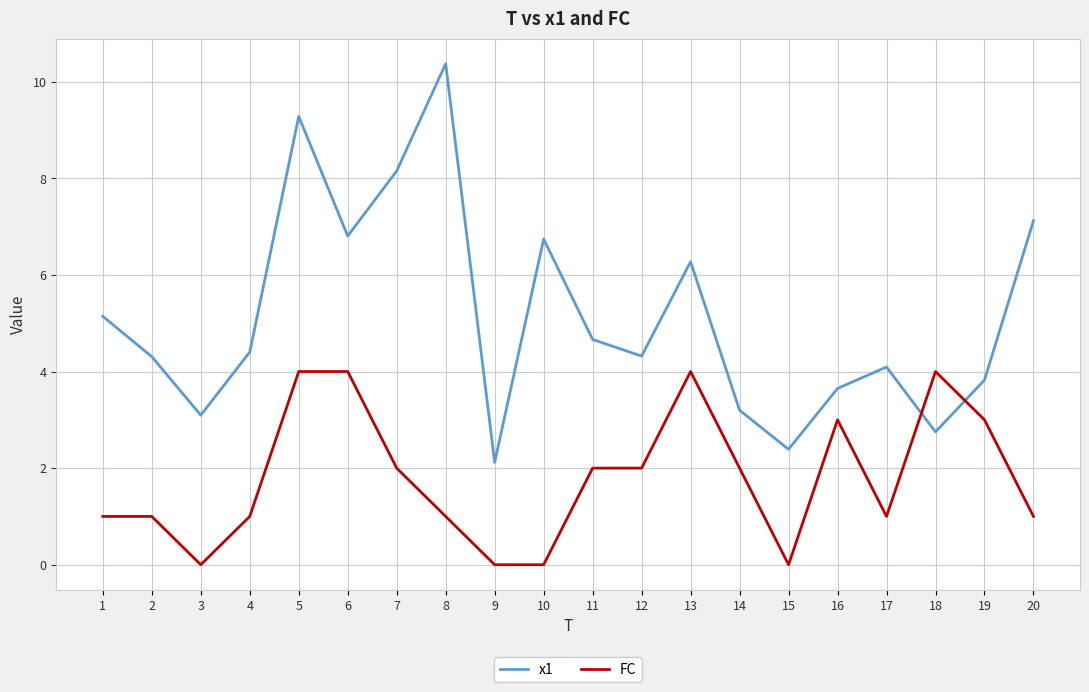

At which label does x1 reach its minimum?

9